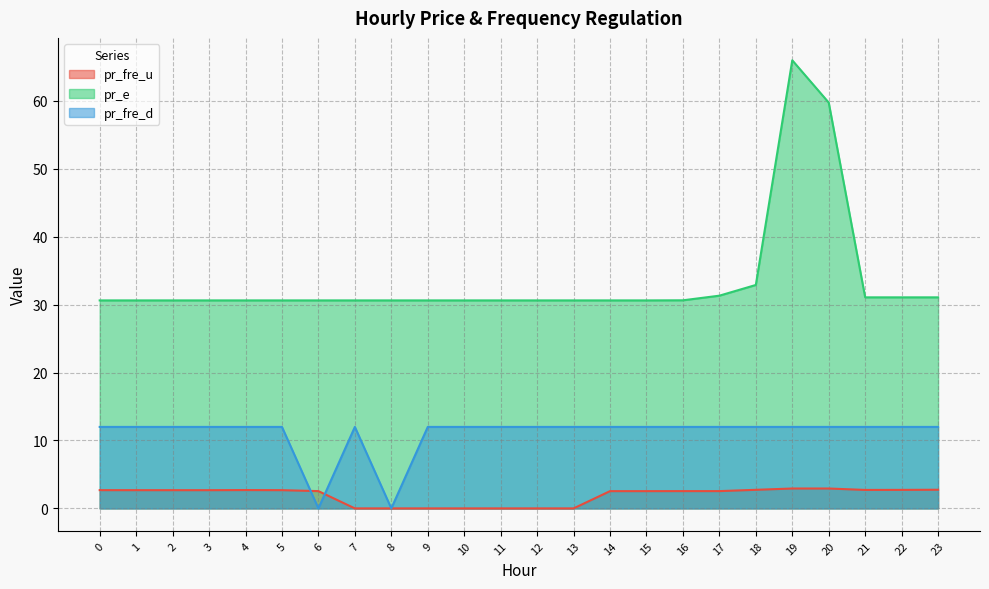

What value does the pr_fre_u series have at 6?

2.5